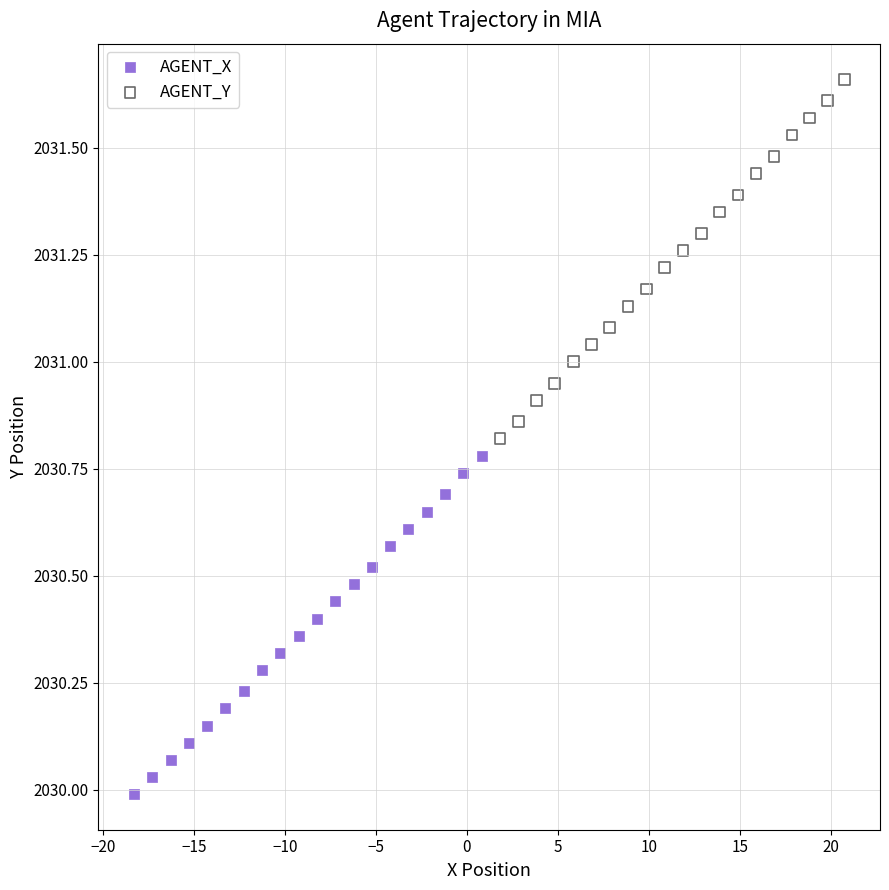

Which series contains the lowest Y value?

AGENT_X